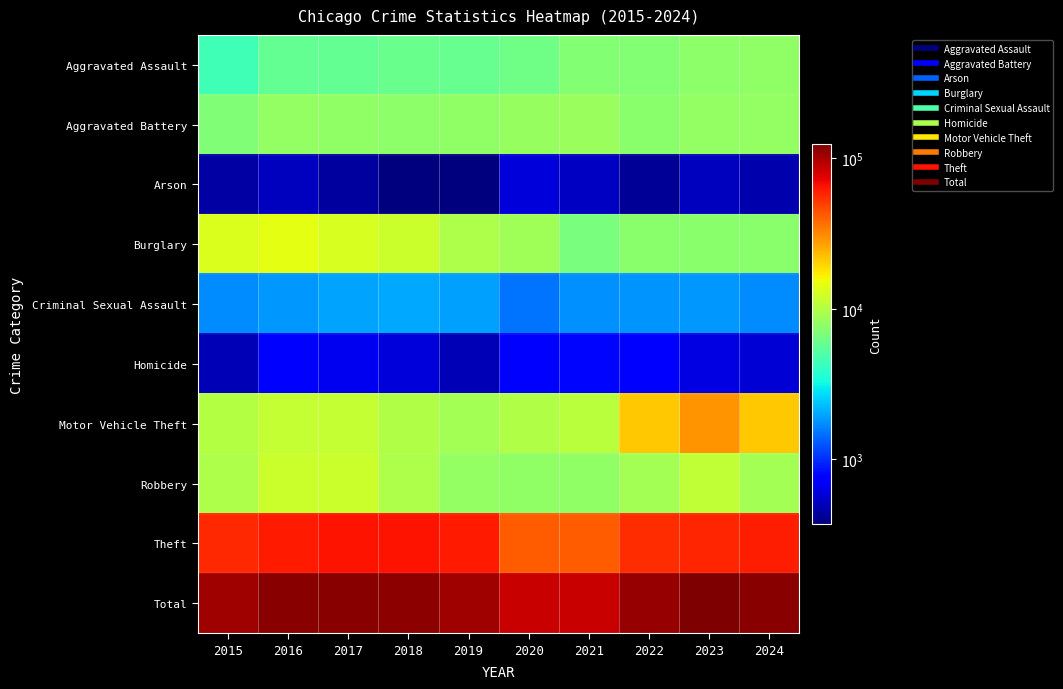

Reading right to left, transcribe all the data shown in this chart.

Aggravated Assault: 2024=7836	2023=7712	2022=7280	2021=7242	2020=6265	2019=5841	2018=6002	2017=5793	2016=5713	2015=4480
Aggravated Battery: 2024=8117	2023=8078	2022=7492	2021=8347	2020=8321	2019=7858	2018=7735	2017=7845	2016=8085	2015=7019
Arson: 2024=472	2023=513	2022=422	2021=529	2020=588	2019=376	2018=373	2017=444	2016=515	2015=448
Burglary: 2024=7530	2023=7481	2022=7593	2021=6661	2020=8758	2019=9638	2018=11747	2017=13001	2016=14289	2015=13184
Criminal Sexual Assault: 2024=1708	2023=1850	2022=1817	2021=1746	2020=1494	2019=1920	2018=2043	2017=1981	2016=1856	2015=1705
Homicide: 2024=578	2023=626	2022=725	2021=804	2020=787	2019=499	2018=588	2017=672	2016=786	2015=496
Motor Vehicle Theft: 2024=21406	2023=29251	2022=21466	2021=10605	2020=9959	2019=8978	2018=9985	2017=11380	2016=11285	2015=10068
Robbery: 2024=9030	2023=11054	2022=8963	2021=7919	2020=7855	2019=7995	2018=9681	2017=11880	2016=11960	2015=9638
Theft: 2024=60090	2023=57468	2022=54889	2021=40818	2020=41343	2019=62497	2018=65290	2017=64386	2016=61623	2015=57352
Total: 2024=116767	2023=124033	2022=110647	2021=84671	2020=85370	2019=105602	2018=113444	2017=117382	2016=116112	2015=104390